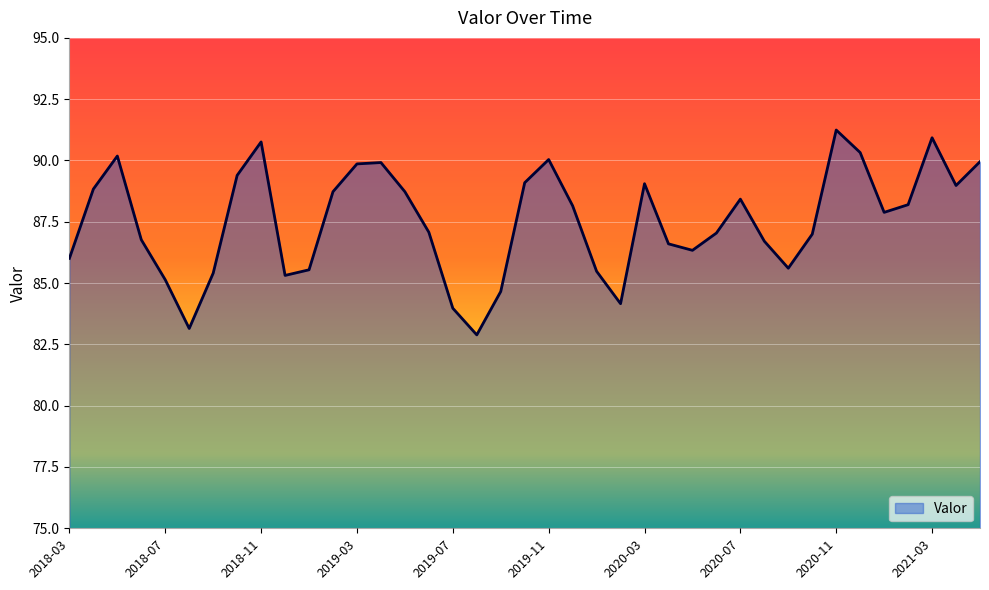

What is the maximum value shown in the chart?

91.2